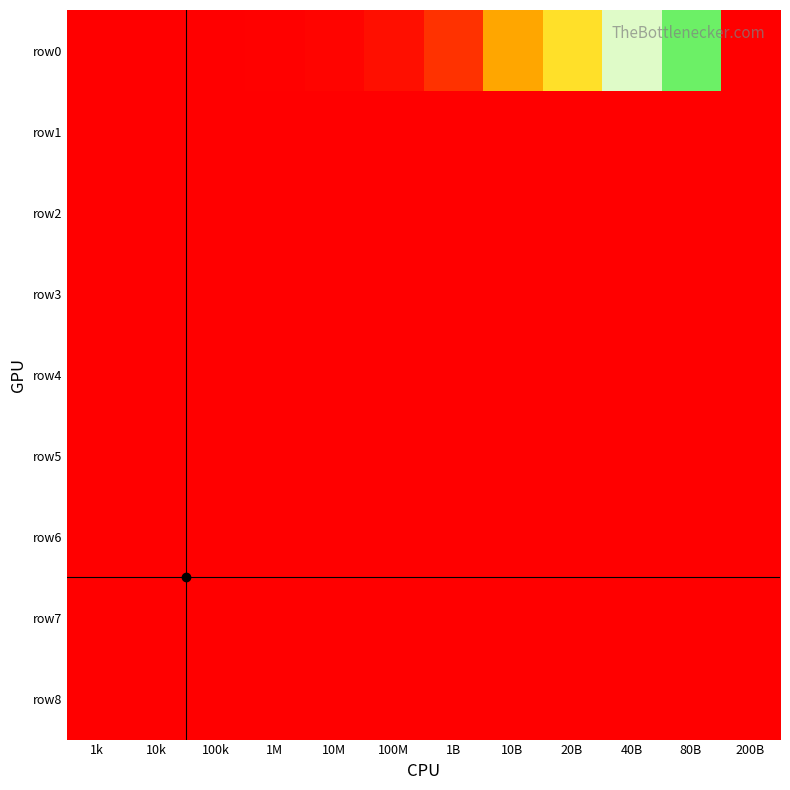

Which series changed the most between 1k and 100k?

row0